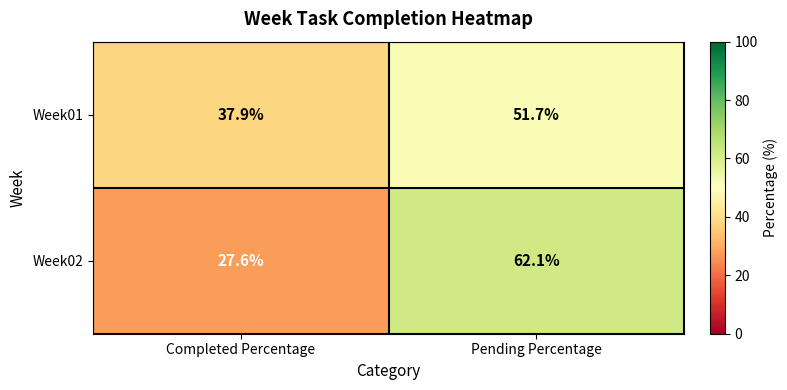

What is the spread (max minus min) of values at Completed Percentage?

10.3